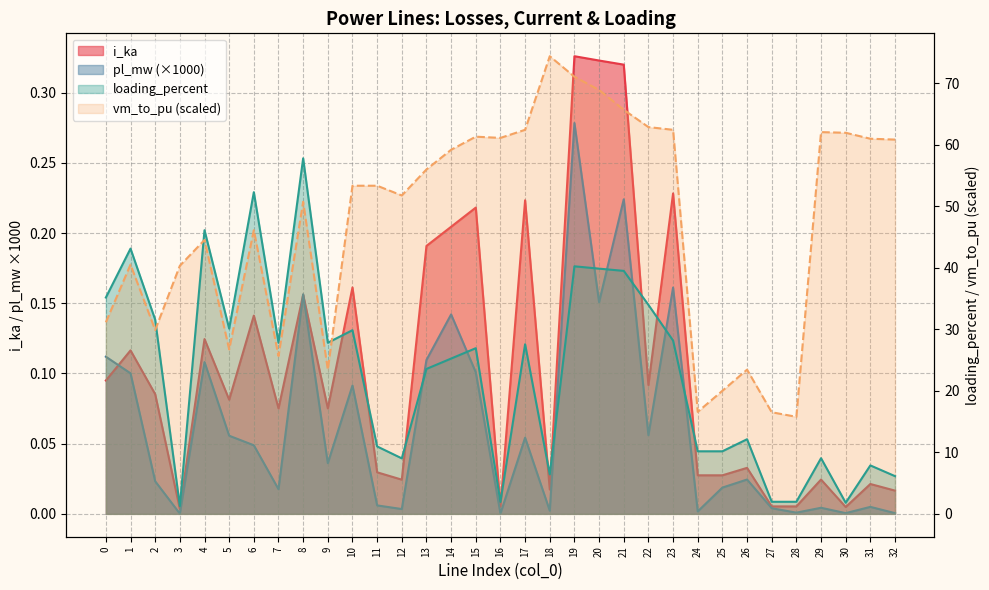

What is the value of the vm_to_pu point at the 2nd from the left?

40.5